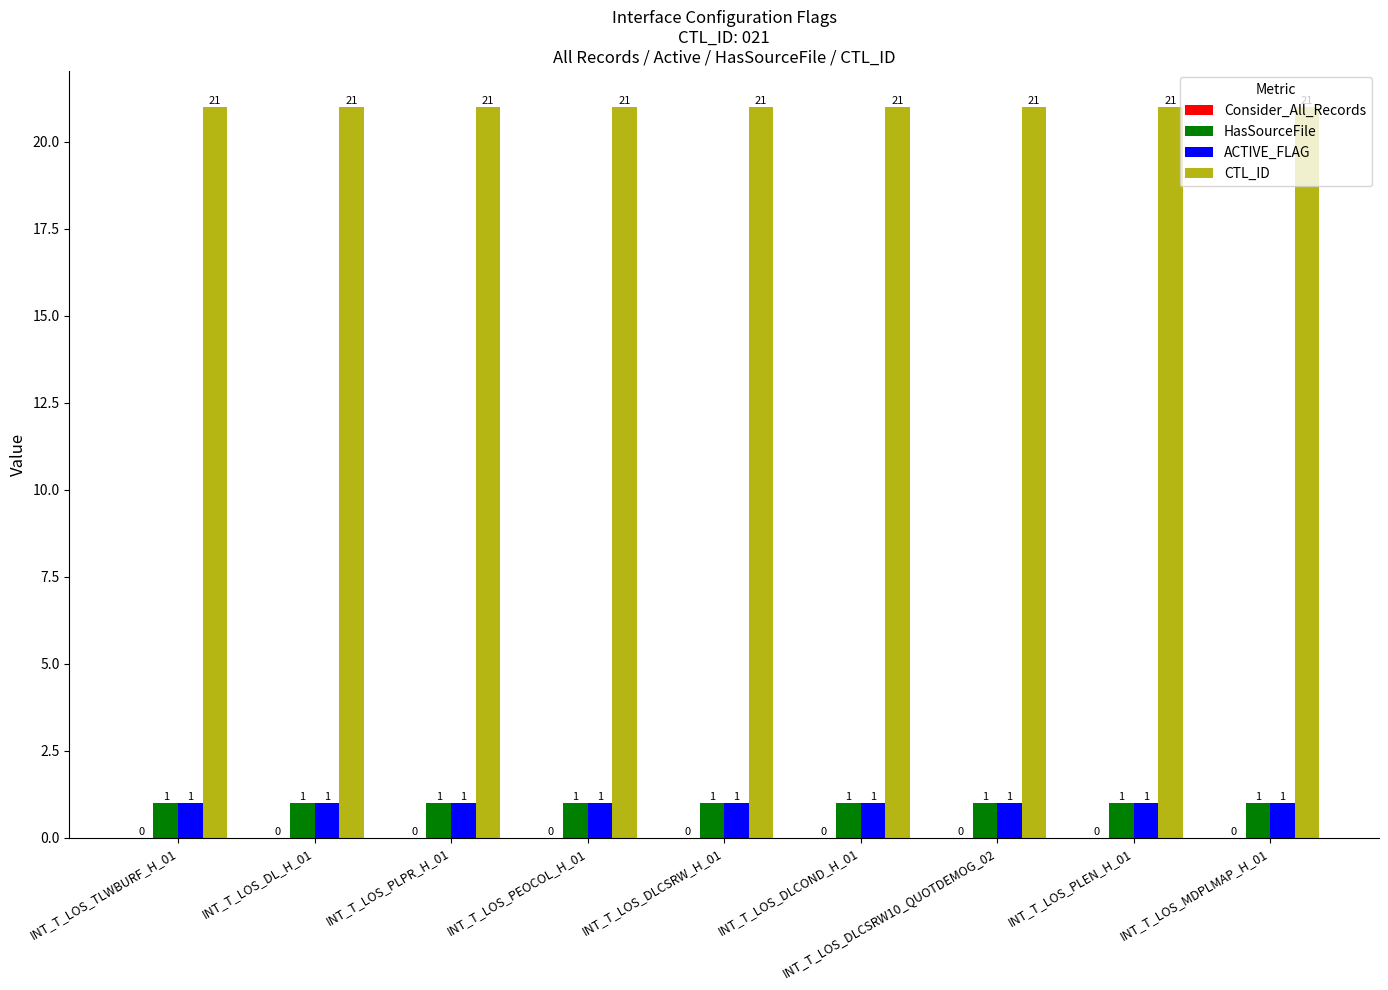

At how many categories does at least one series exceed 17?

9